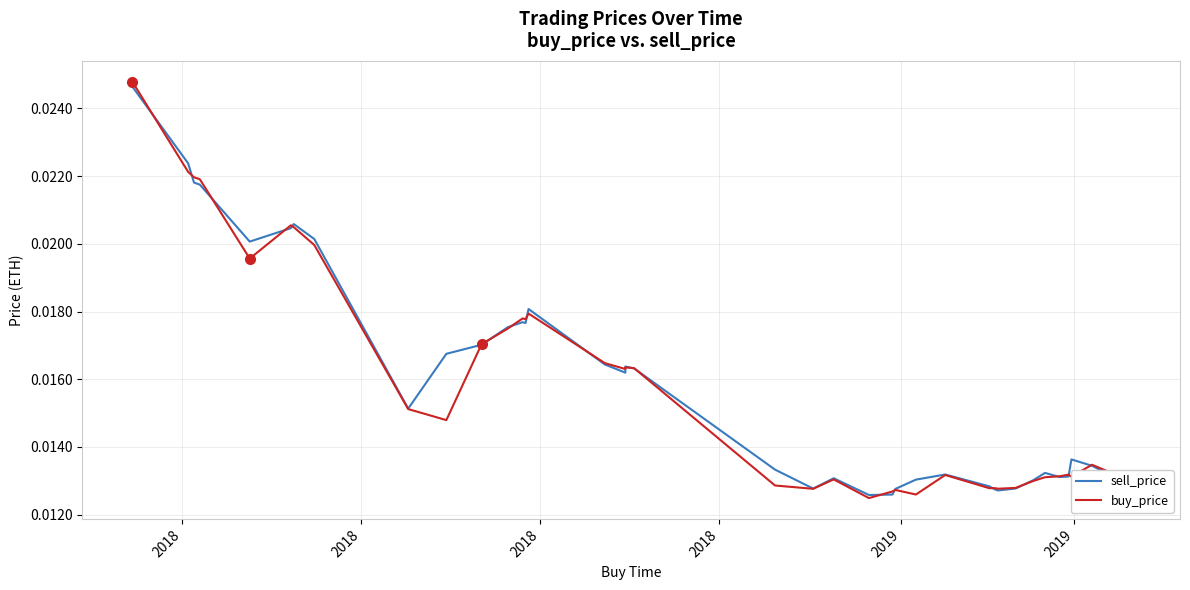

Which series has the largest range (max minus min)?

buy_price